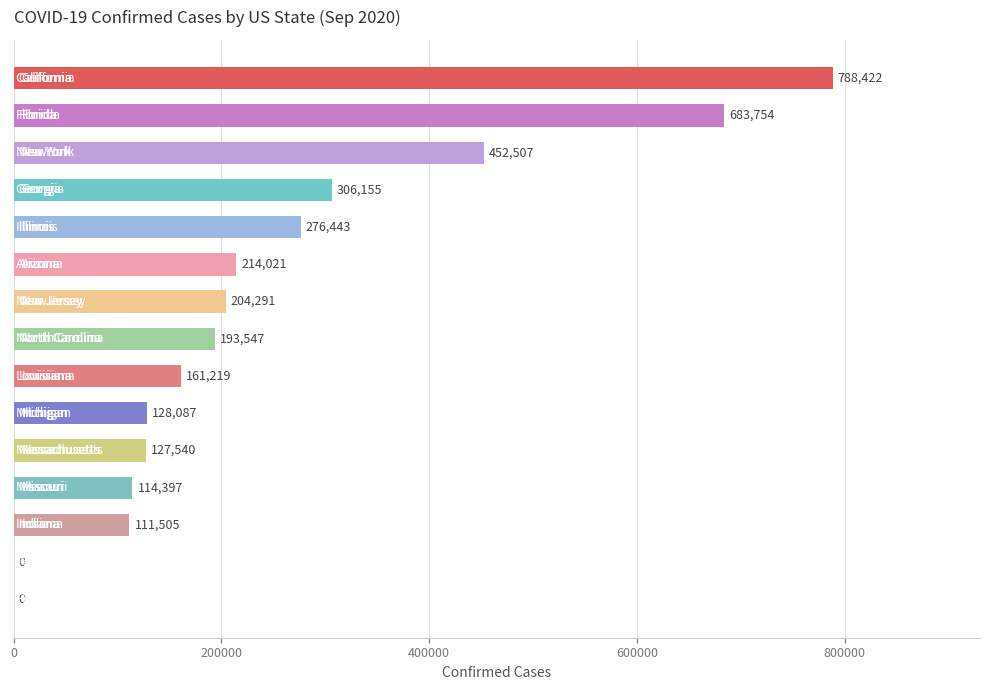

What is the maximum value shown in the chart?

788422